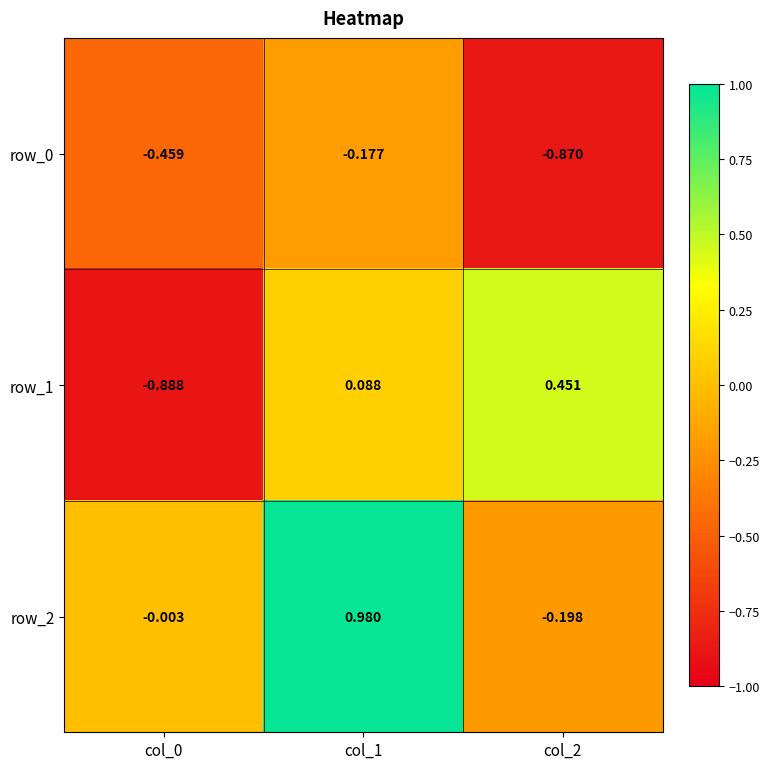

How many data points does each series have?

3